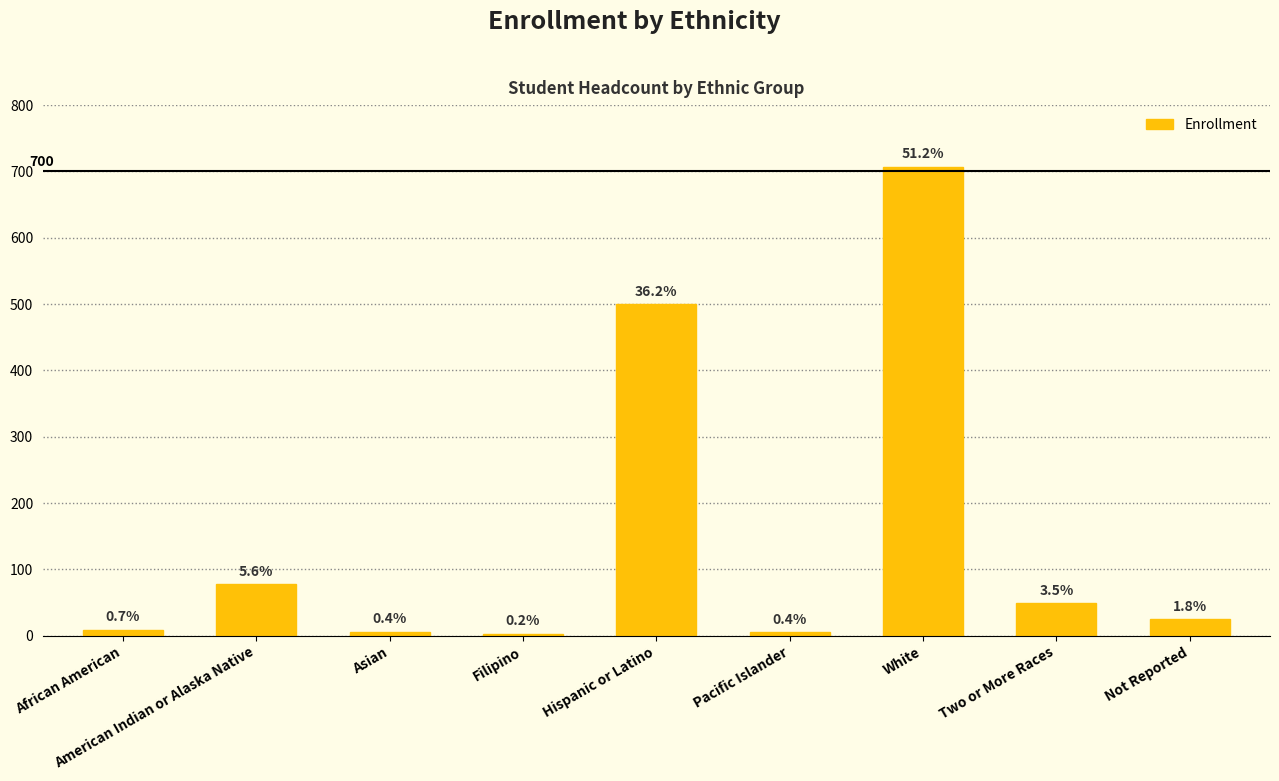

Does the chart contain any negative values?

No